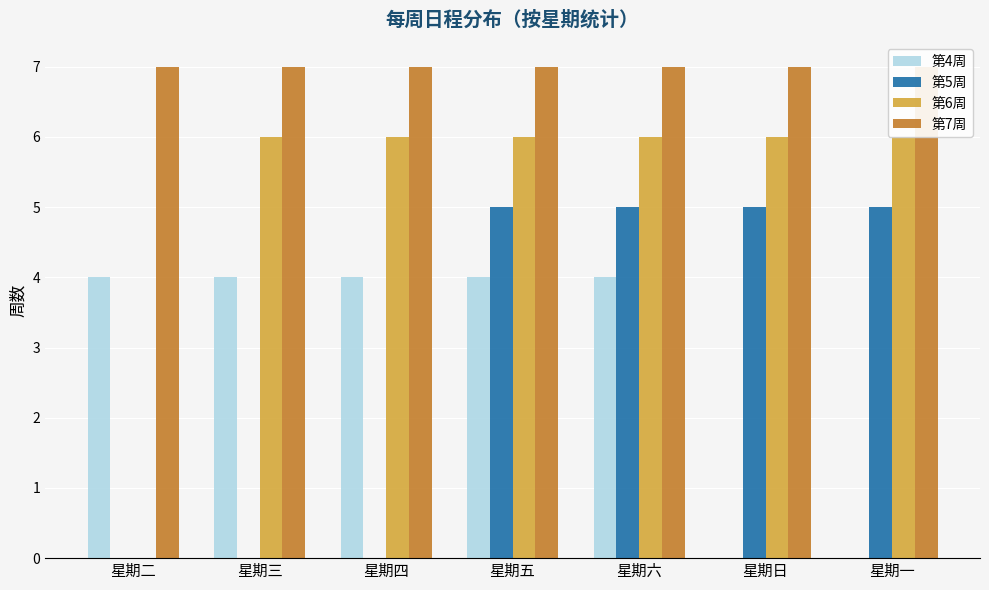

Read the 第5周 value at 星期五.

5